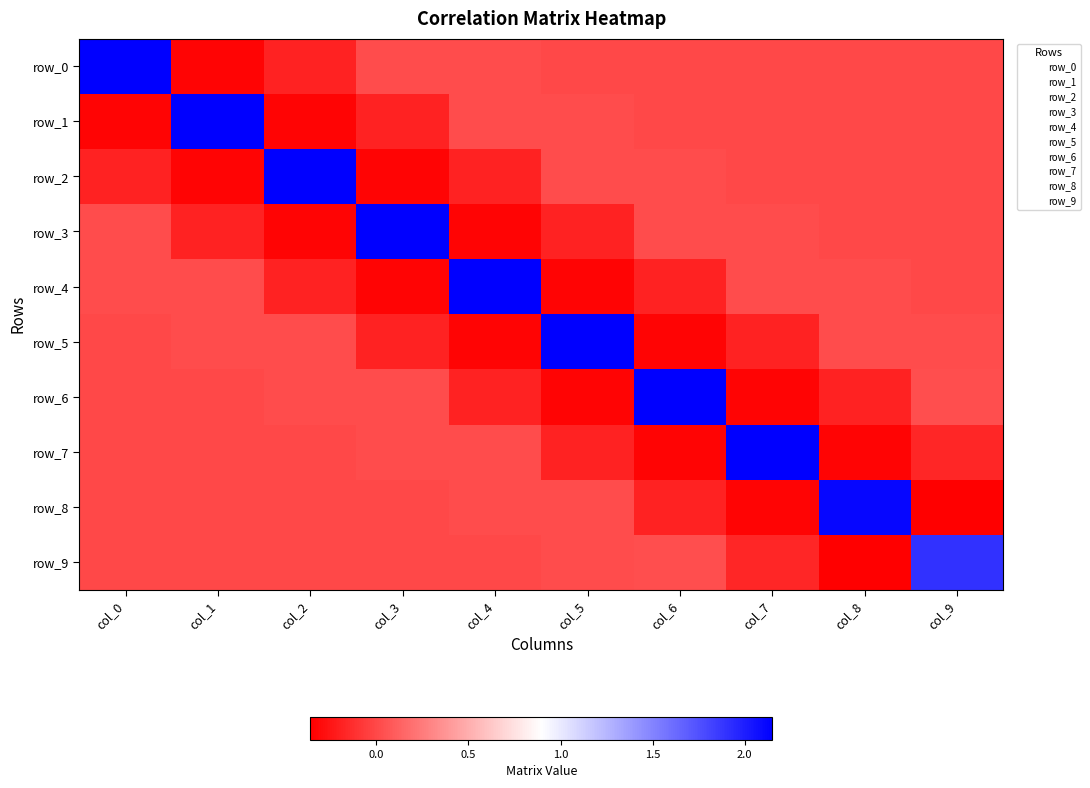

True or false: row_3 has a value of -0.5 at col_4.

False